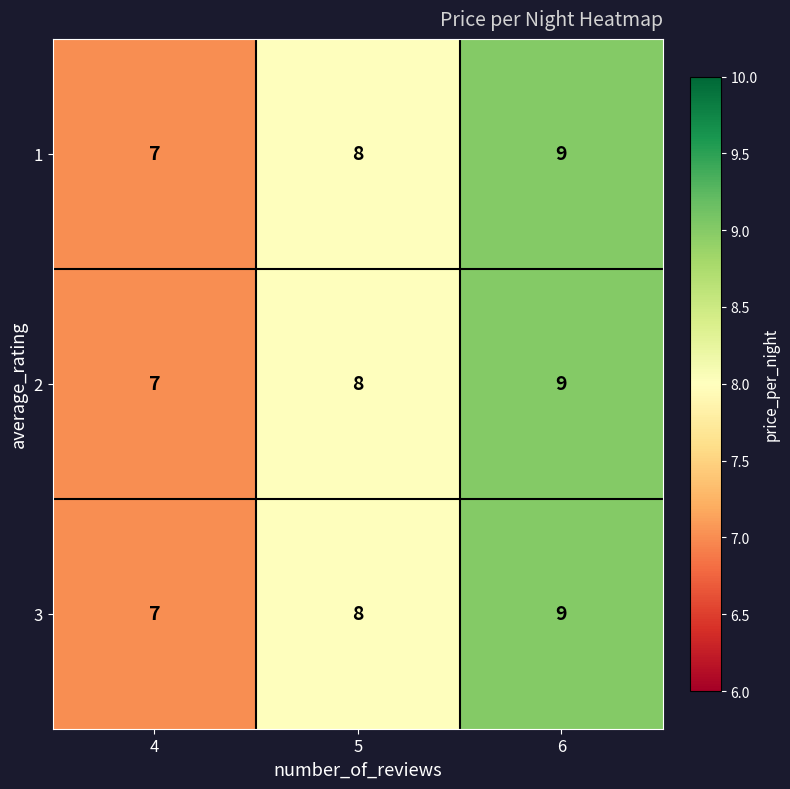

The value of 3 at 5 is 4. True or false?

False